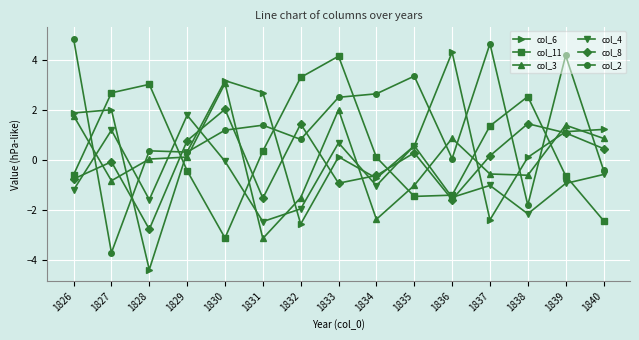

What is the minimum value for col_6?

-4.4